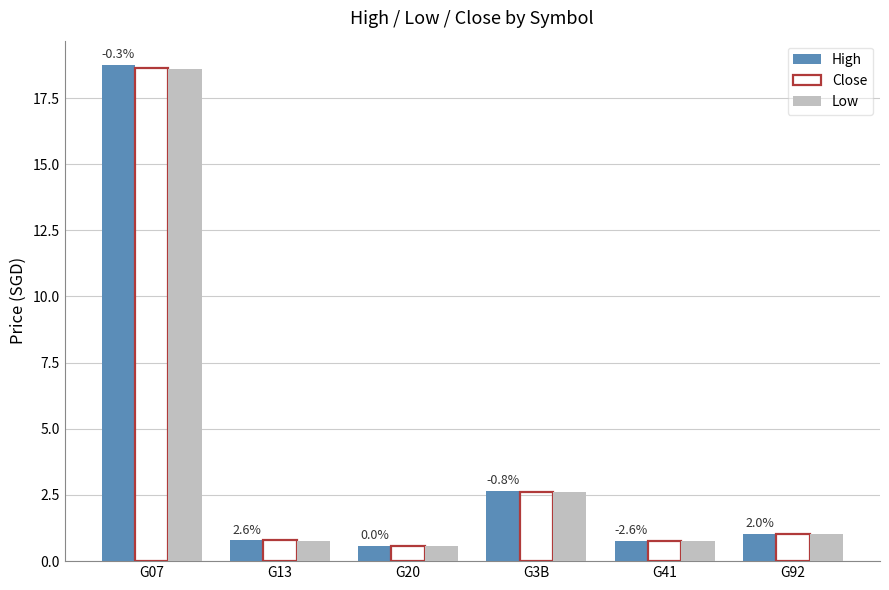

What are all the series names shown in the legend?

High, Close, Low